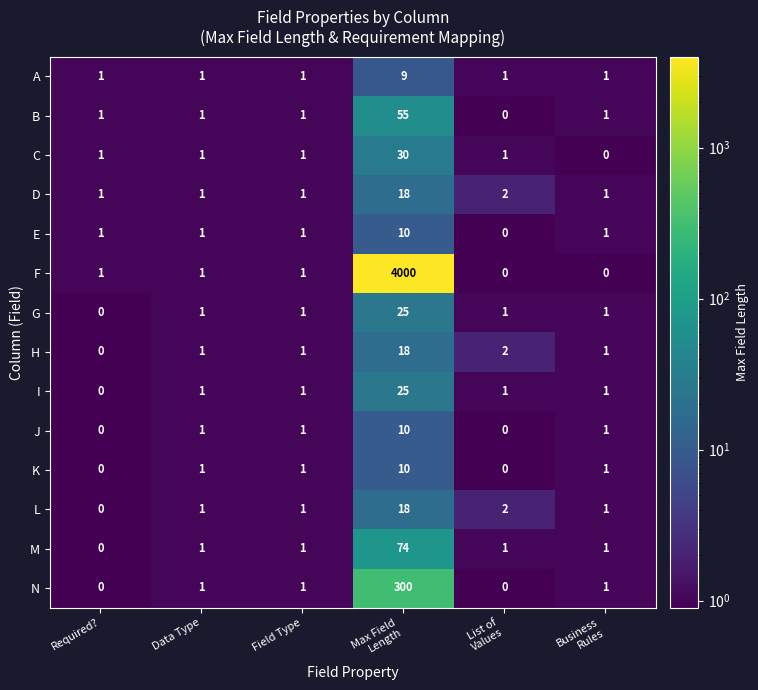

Which series has the widest spread of values?

F